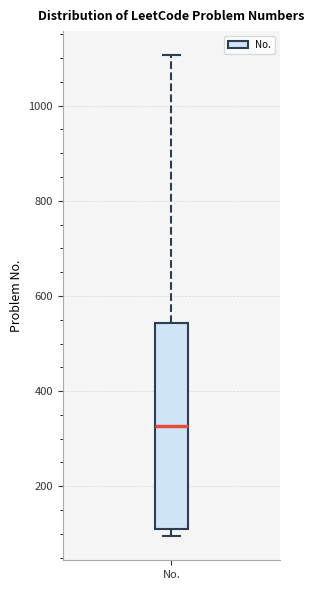

Transcribe this box plot: give where the median line is, the range the box spans, and where the two whiskers end, as read against the y-axis. The values are not printed on the chart, so give them approximately, as read against the axis.

median 320, box 120 to 540, whiskers 100 to 1100